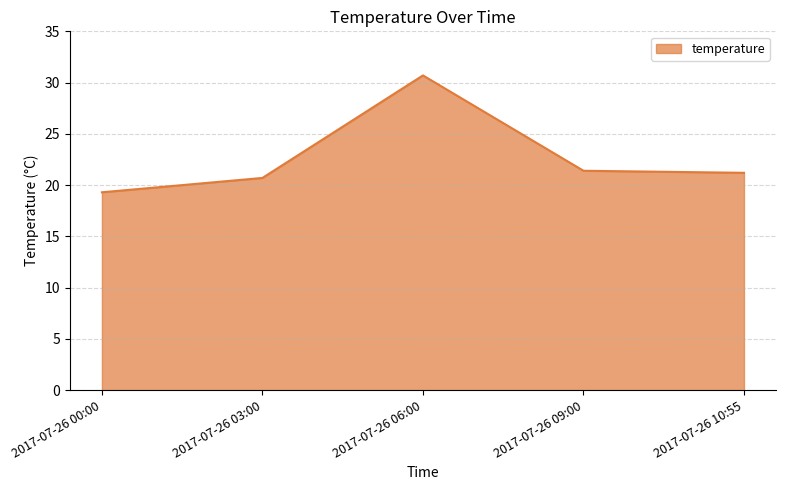

Which has a higher value, 2017-07-26 03:00 or 2017-07-26 10:55?

2017-07-26 10:55